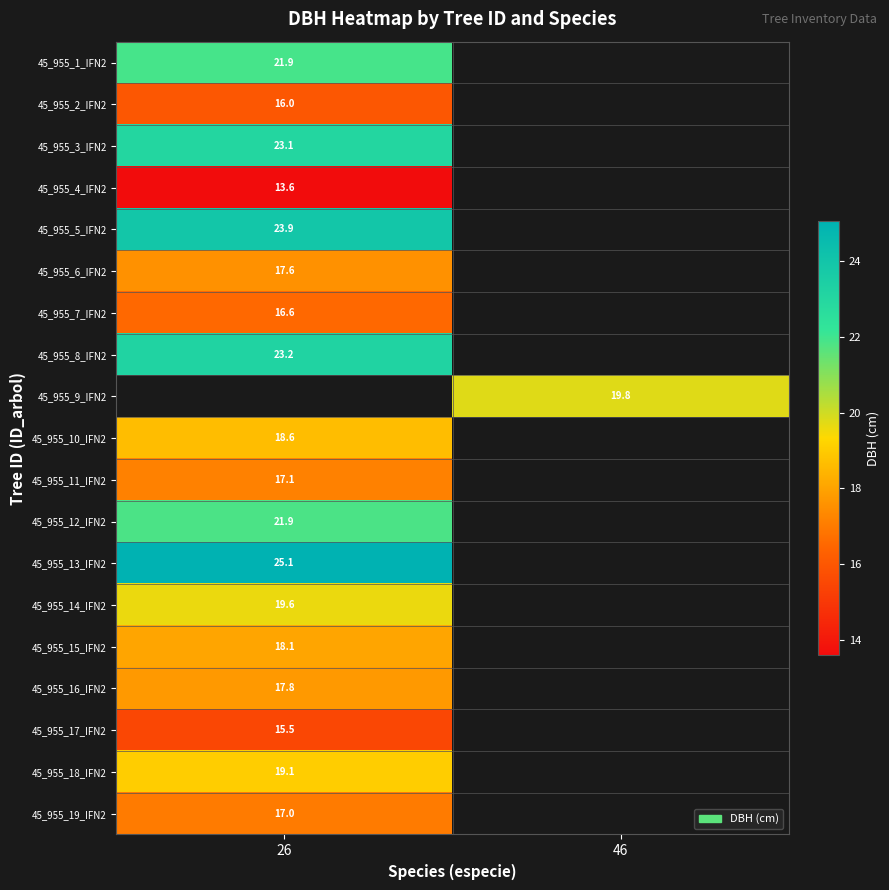

What is the smallest value displayed?

13.6